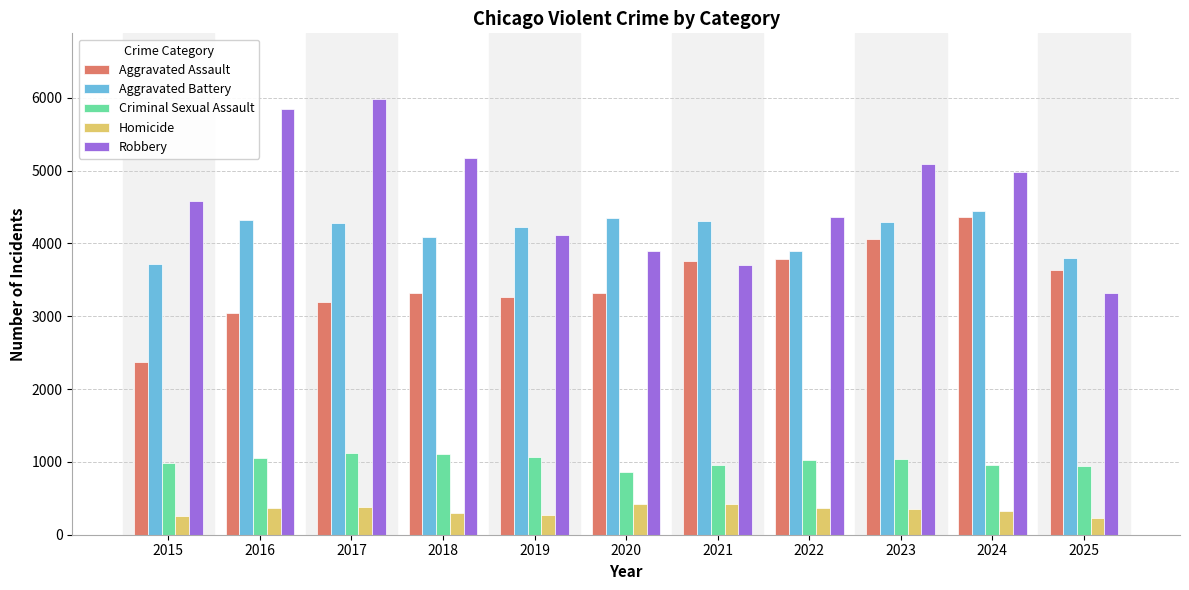

What is the value of the Aggravated Assault bar at the 3rd from the left?

3201